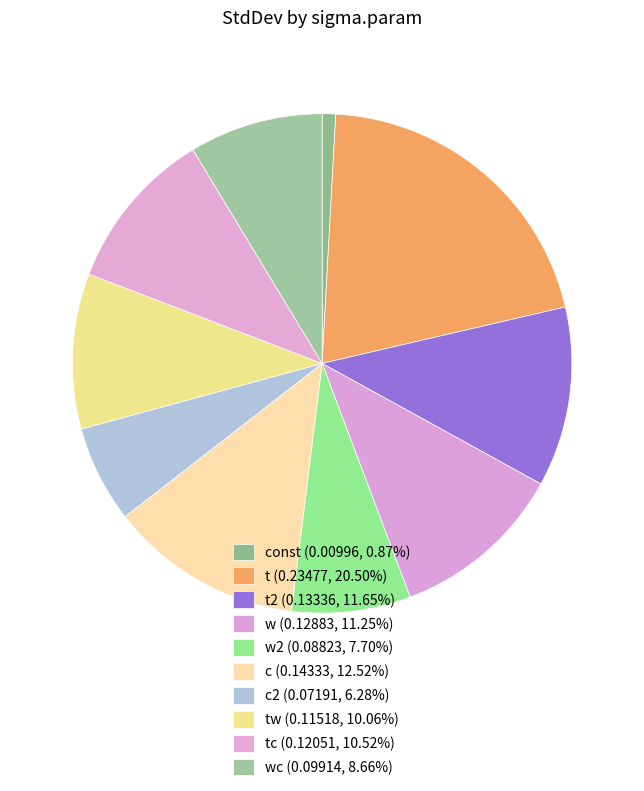

How many segments does this pie chart have?

10